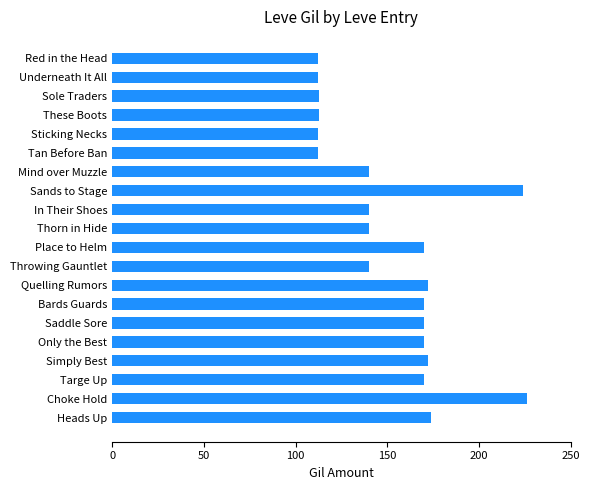

What is the approximate value at Sands to Stage?

224